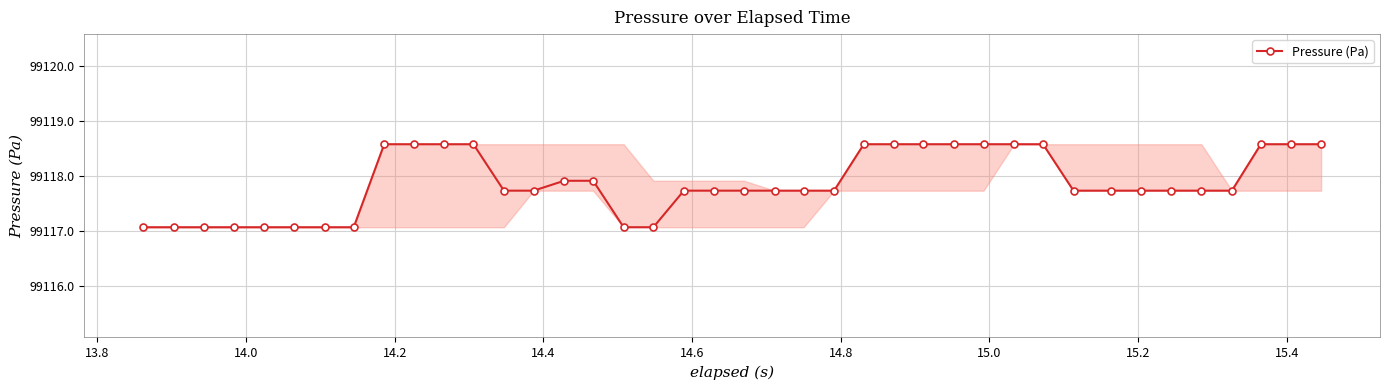

What is the greatest value displayed?

99118.6